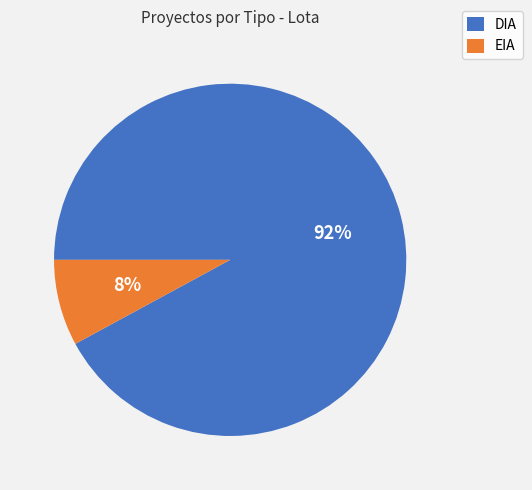

Combined, do EIA and DIA account for over 50%?

Yes